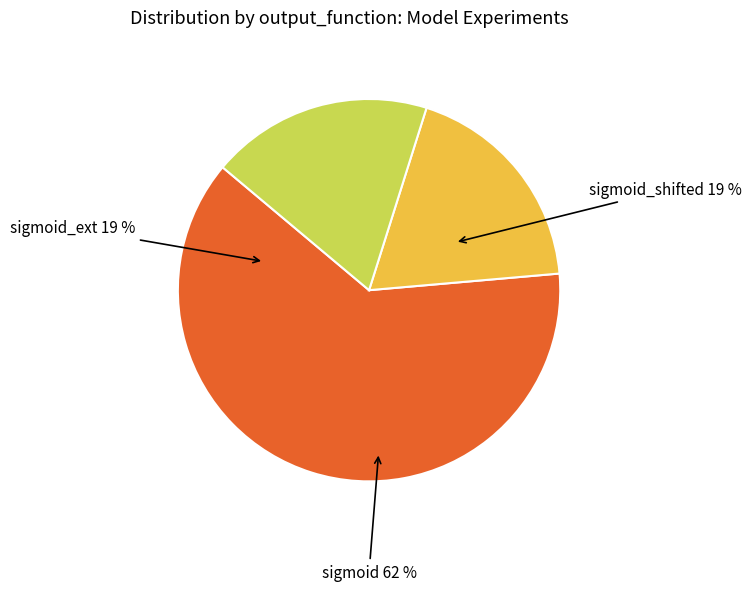

What is the majority slice?

relu